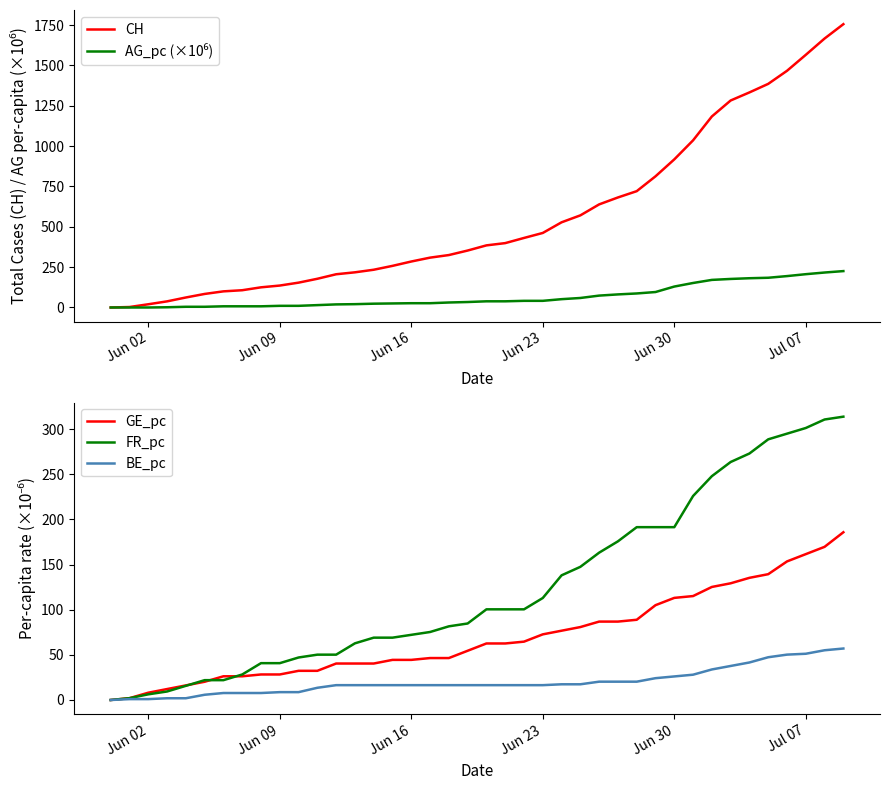

True or false: FR_pc and BE_pc intersect in this chart.

False